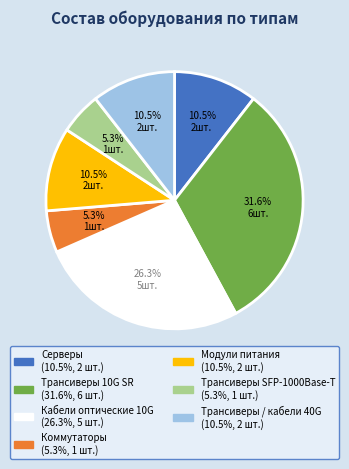

Is there a majority slice in this chart?

No